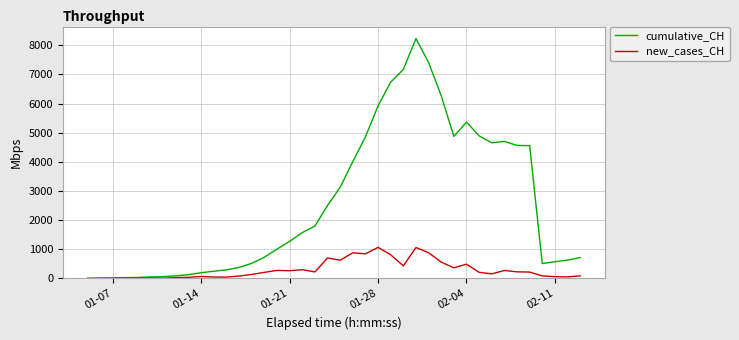

Which series has the widest spread of values?

cumulative_CH